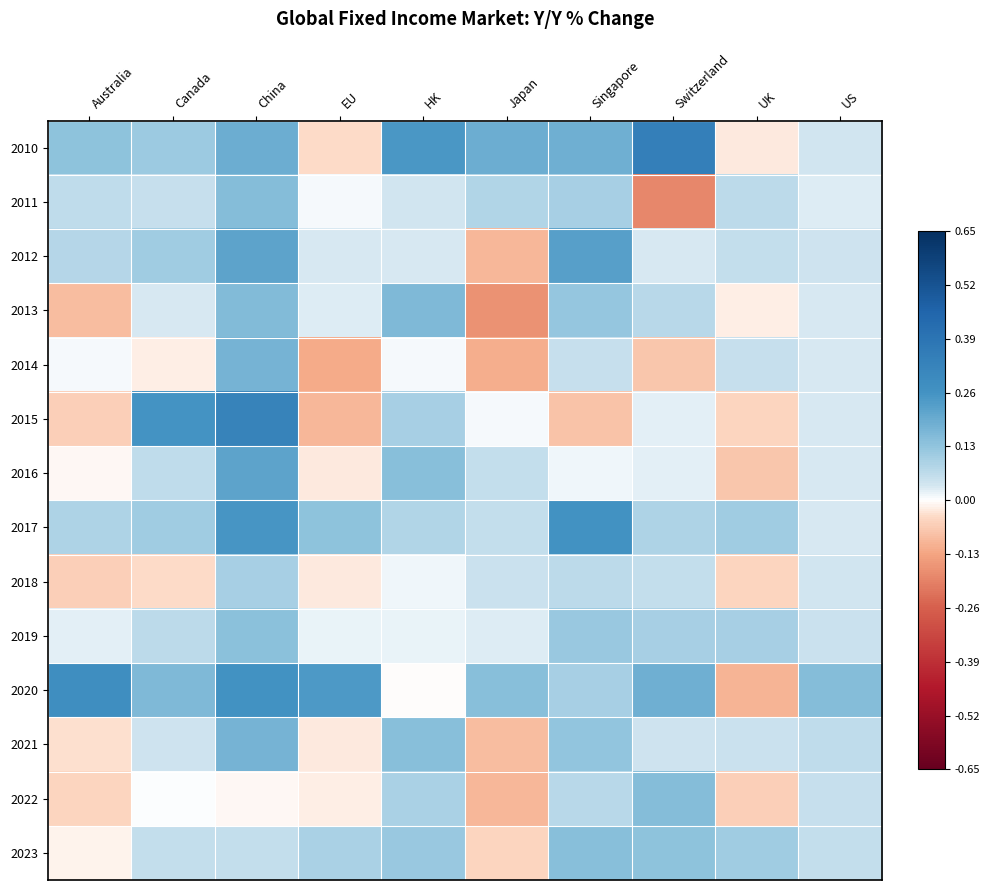

What is the maximum value shown in the chart?

0.3